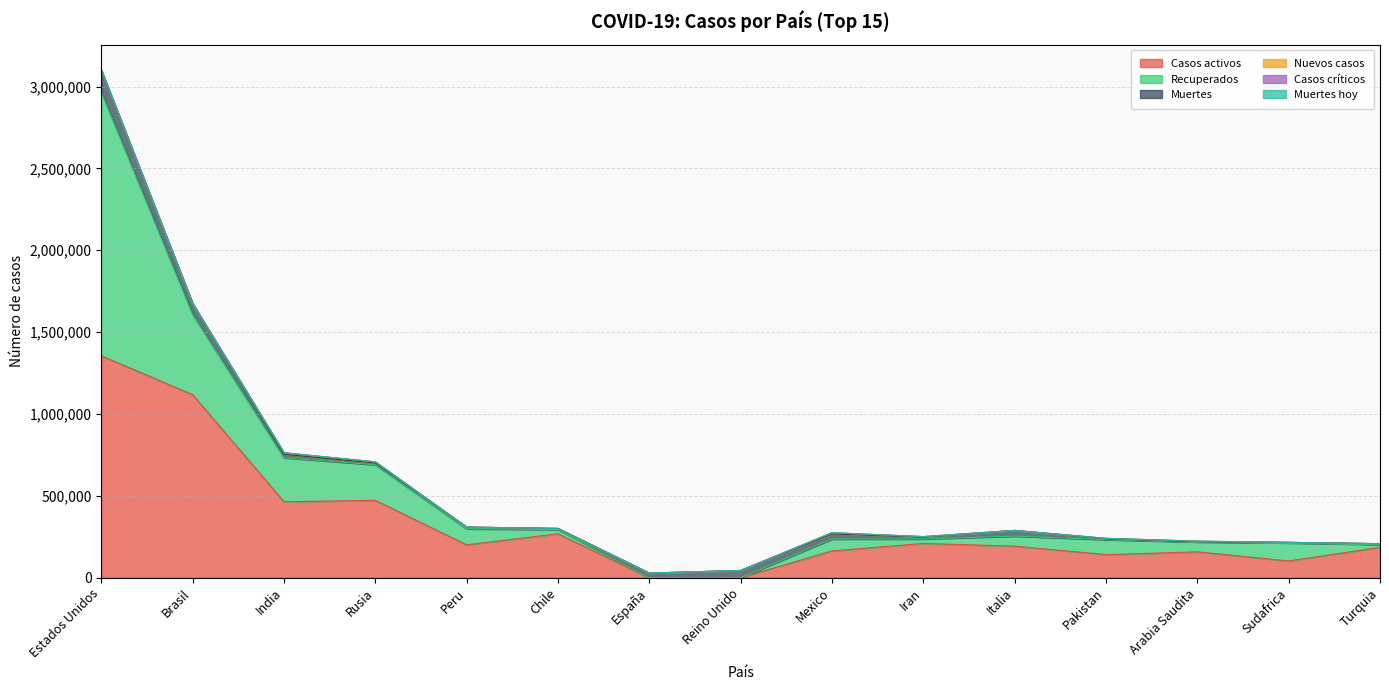

How many interior local valleys does the Recuperados series have?

2